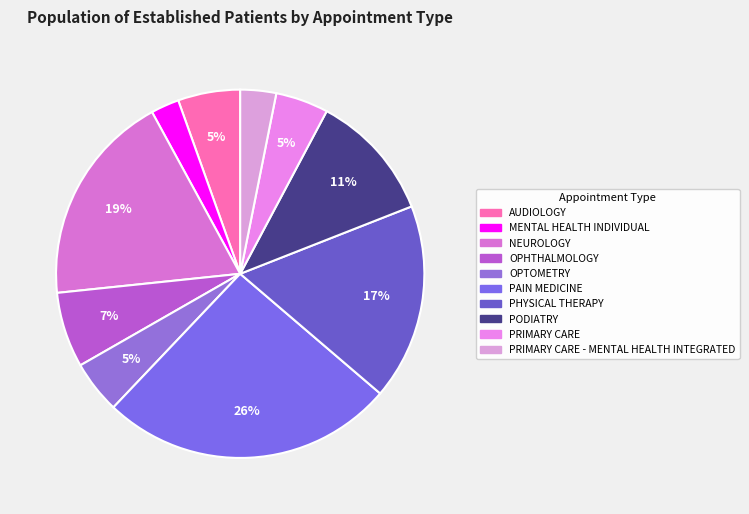

How many slices are in this pie chart?

10